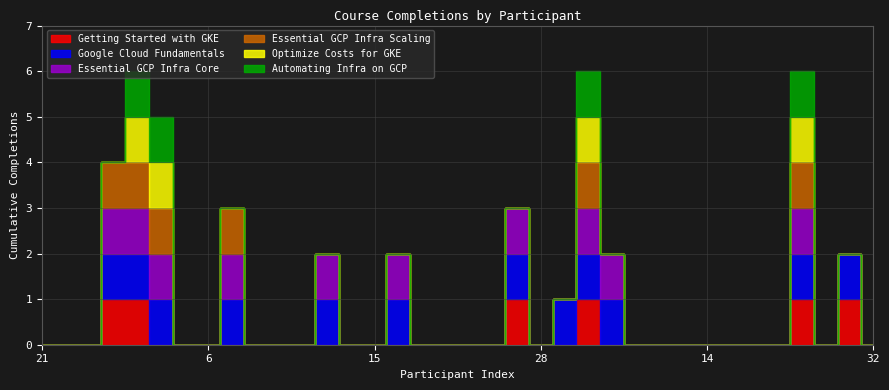

What is the label of the 31st point from the left?

20